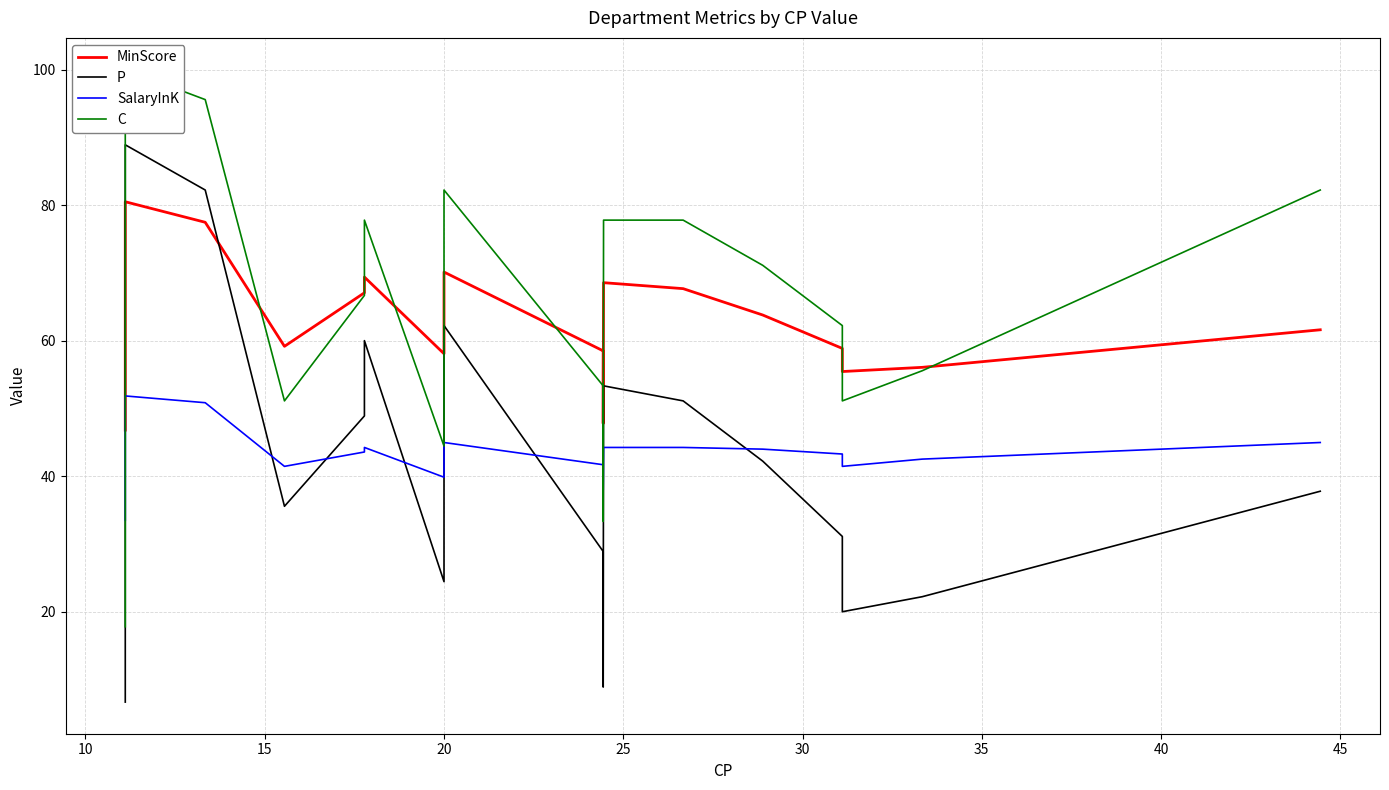

Which series has the widest spread of values?

P